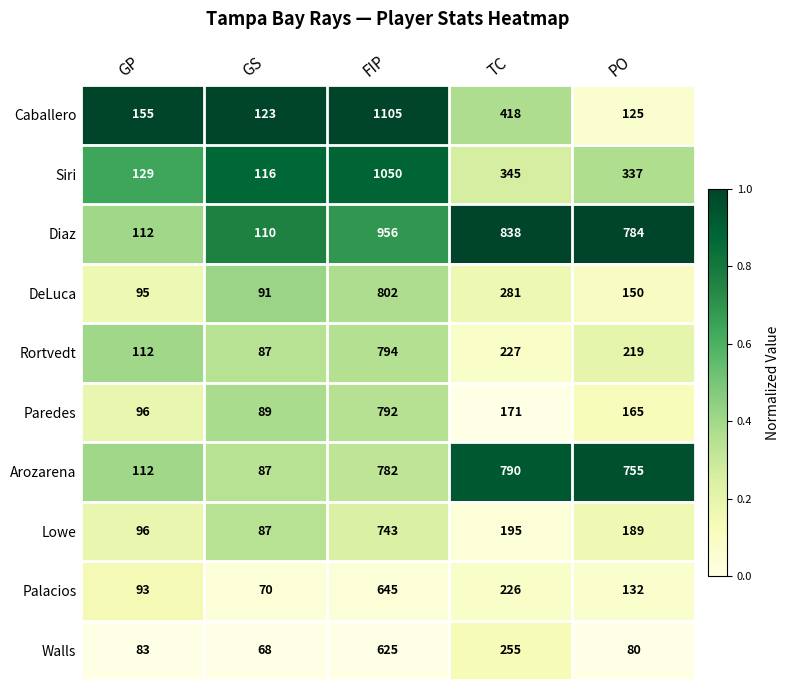

Which series changed the most between GS and TC?

Diaz